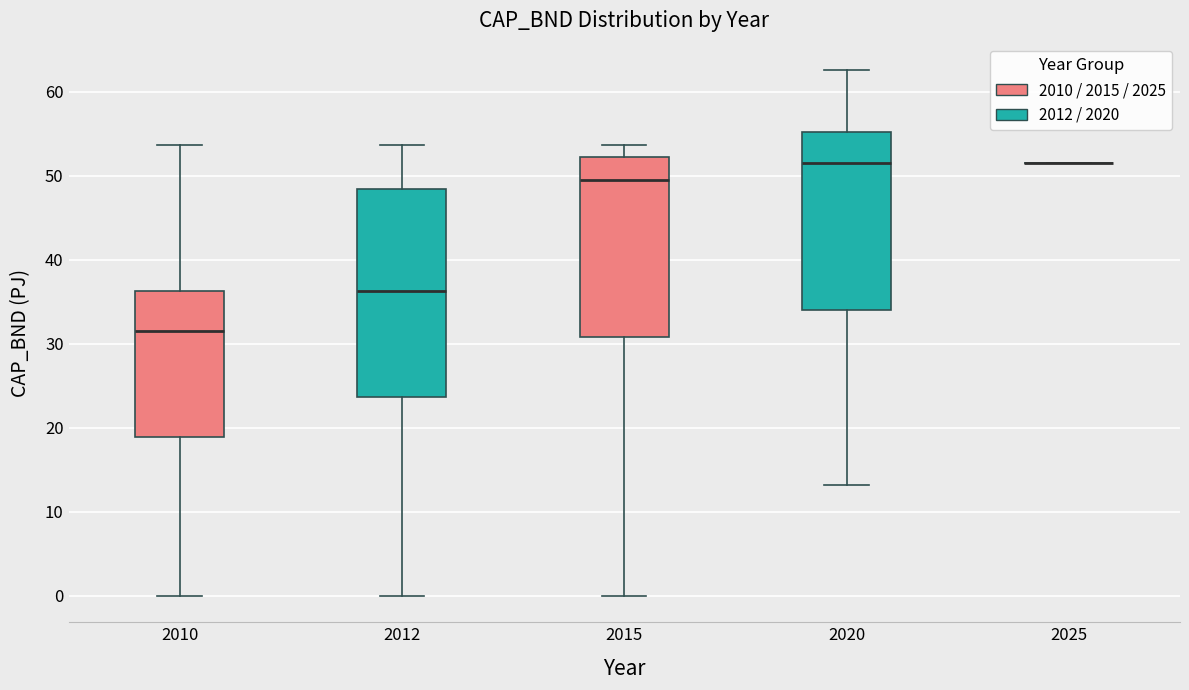

Which box is the tallest, from its lower edge to its upper edge?

2012